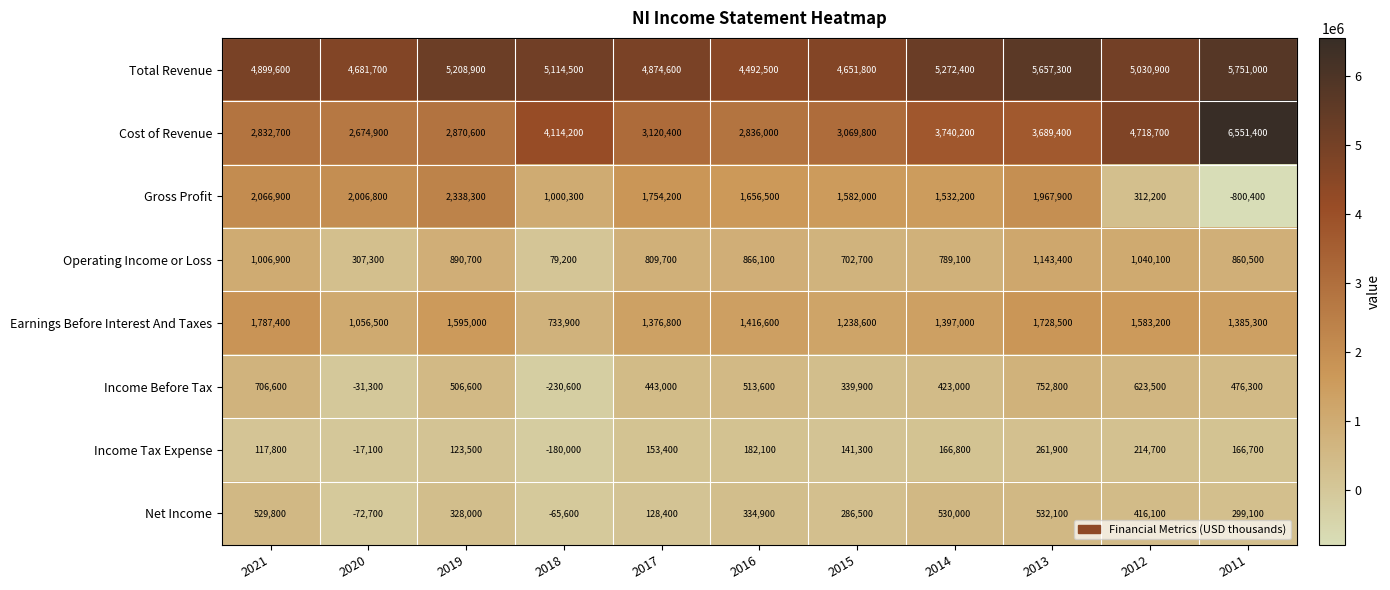

Which series has the largest range (max minus min)?

Cost of Revenue